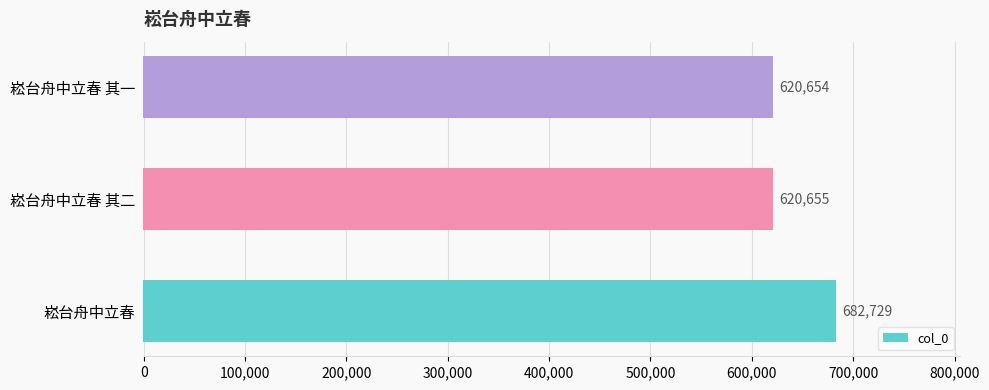

Reading bottom to top, extract all data points from this chart.

崧台舟中立春=682729	崧台舟中立春 其二=620655	崧台舟中立春 其一=620654